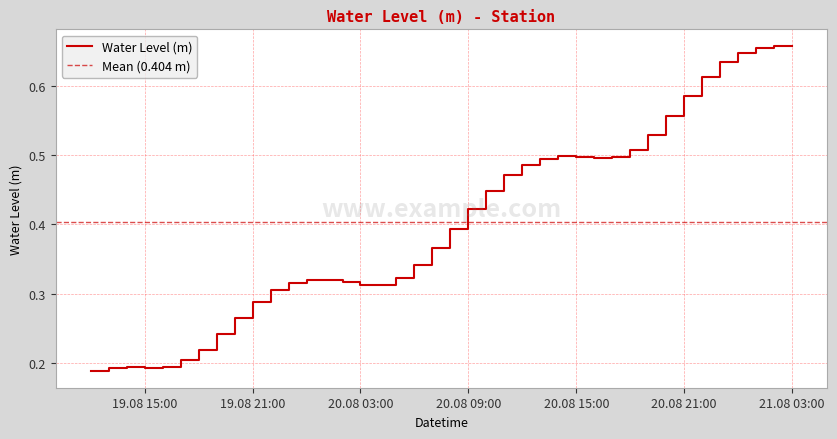

How many interior local peaks (higher than both neighbors) does the data have?

3